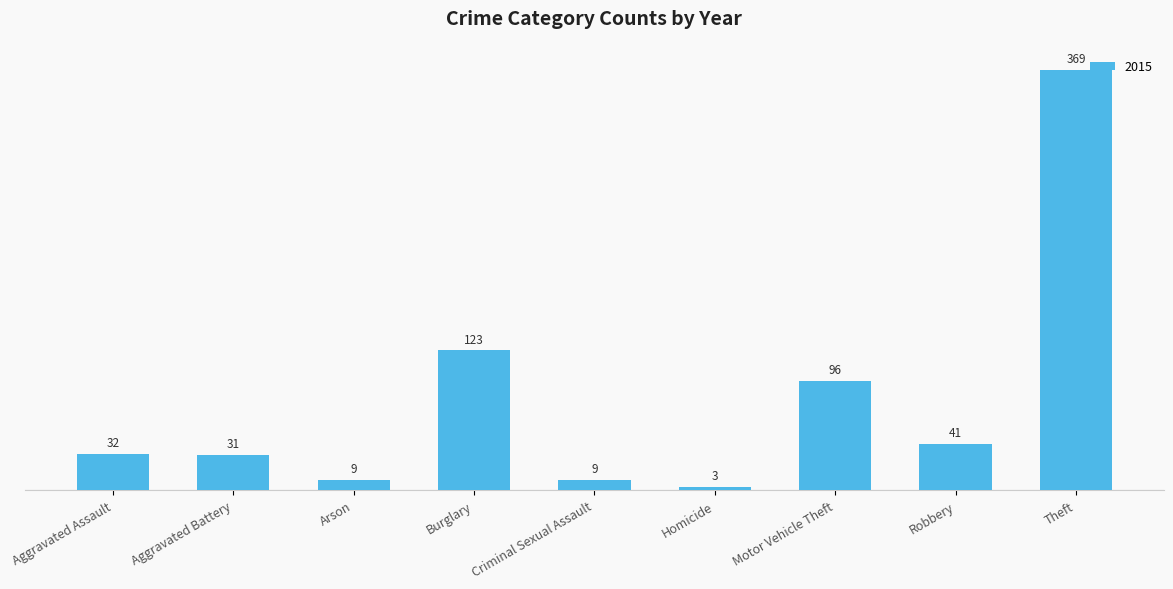

Reading right to left, extract all data points from this chart.

369	41	96	3	9	123	9	31	32